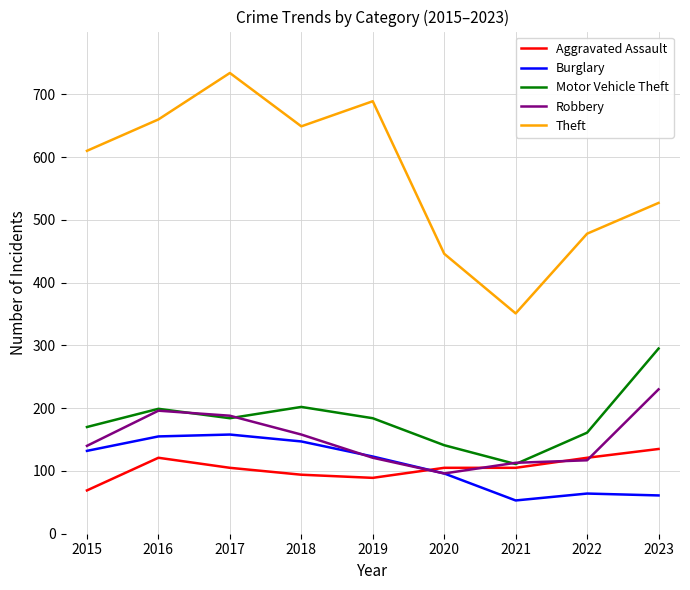

Is it true that Aggravated Assault equals 94 at 2018?

True